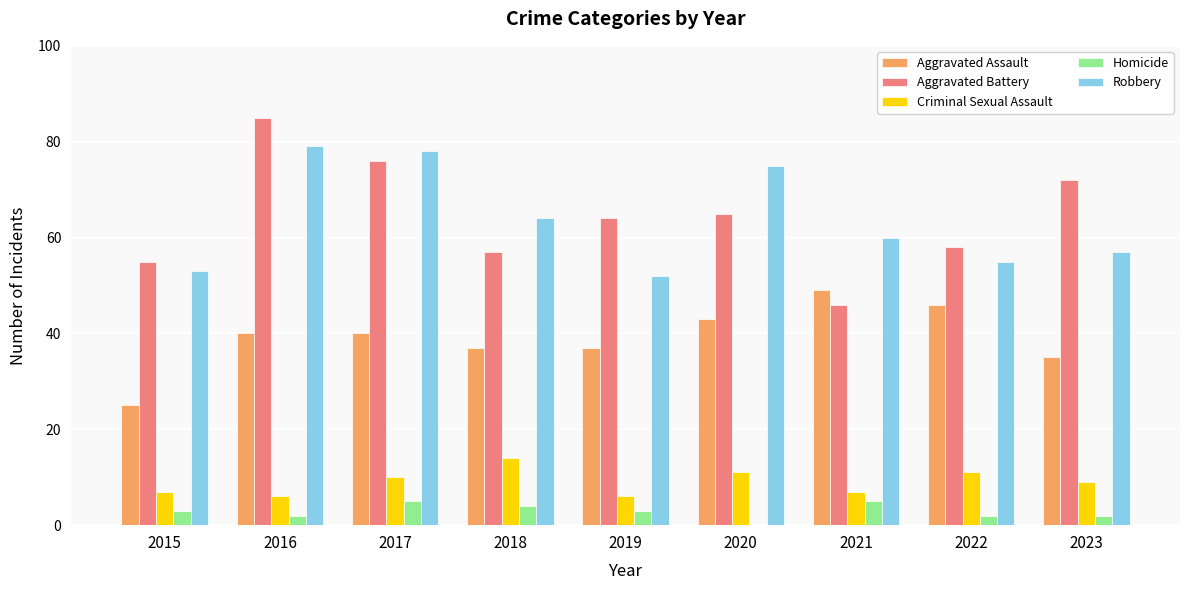

What is the approximate value of Criminal Sexual Assault at 2021?

7